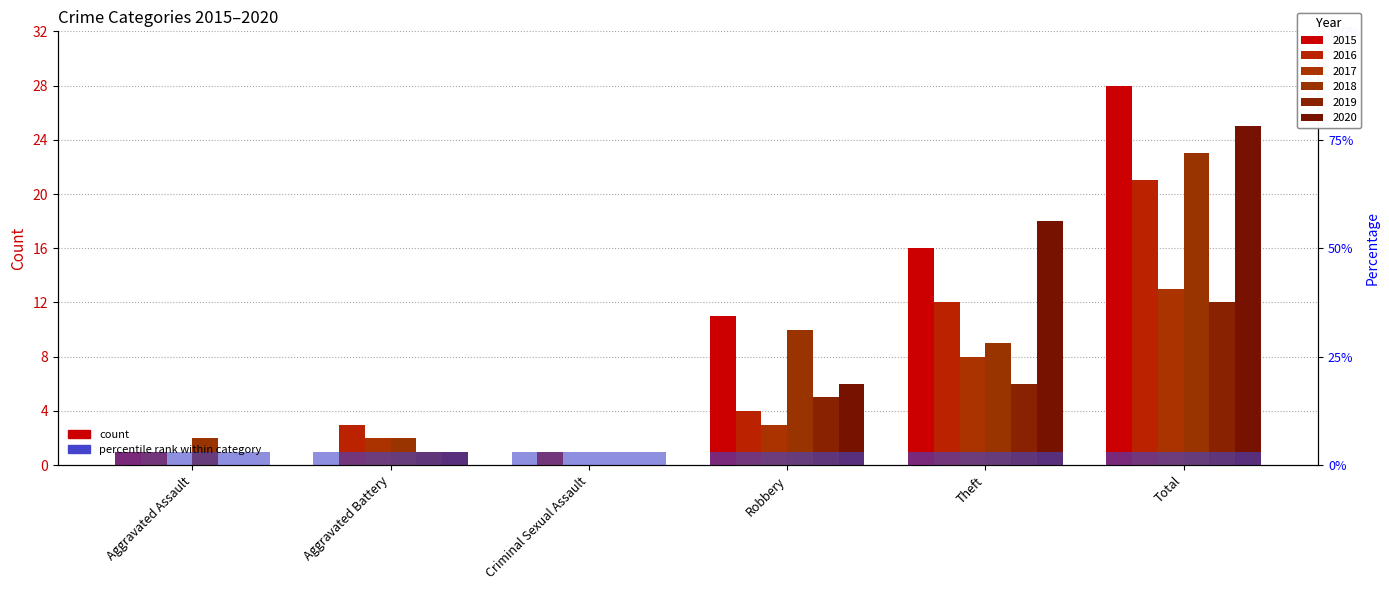

How many bars are there in total?

36